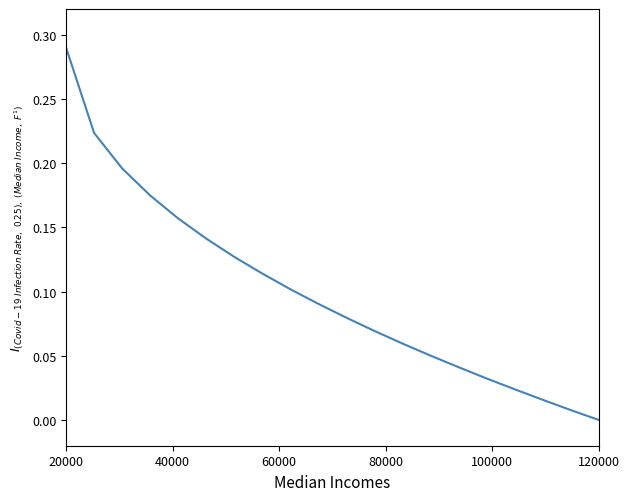

How many lines are shown in the chart?

1